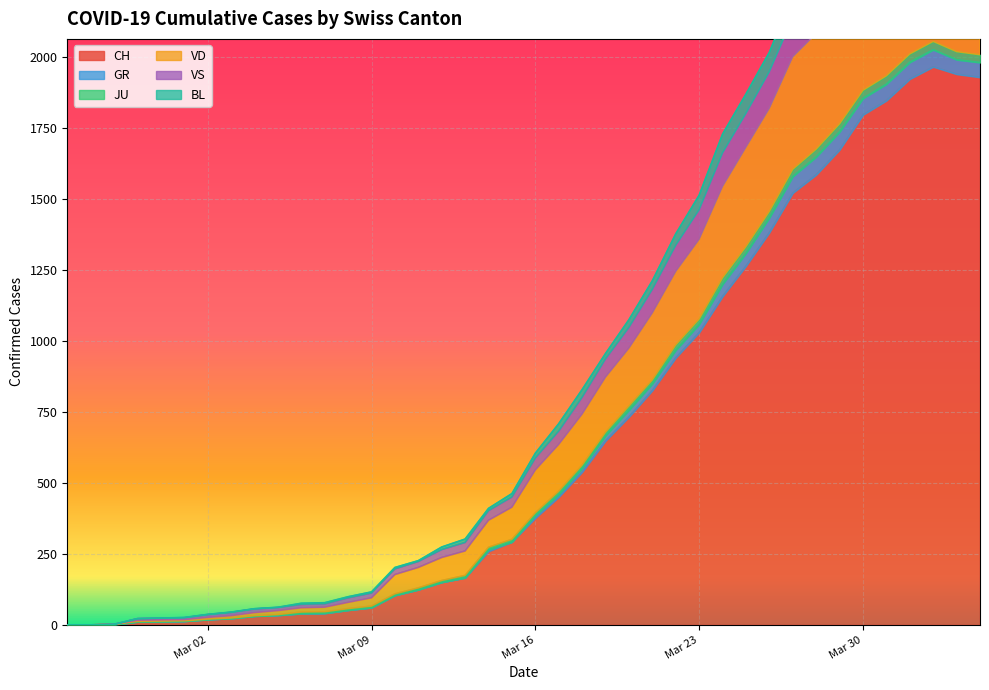

What are all the series names shown in the legend?

CH, GR, JU, VD, VS, BL